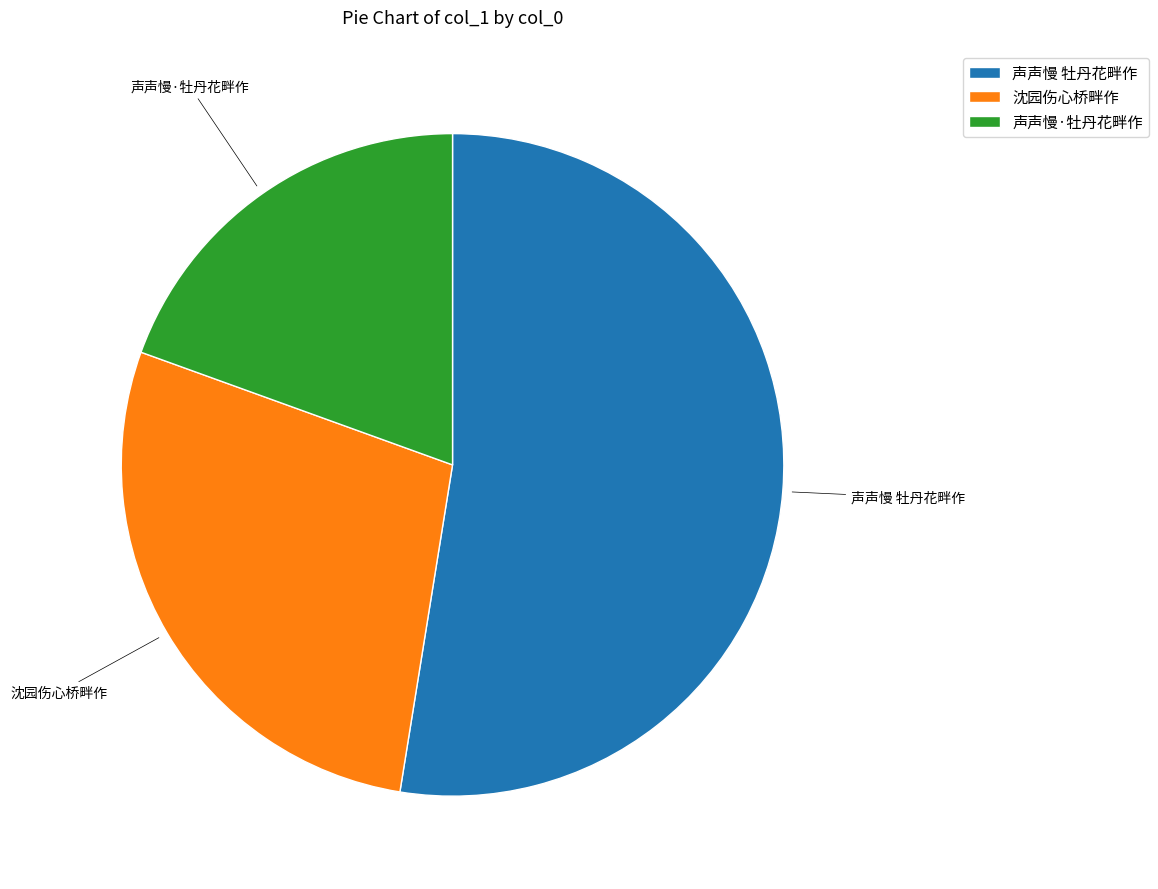

Rank the categories by value from highest to lowest.

声声慢 牡丹花畔作, 沈园伤心桥畔作, 声声慢·牡丹花畔作